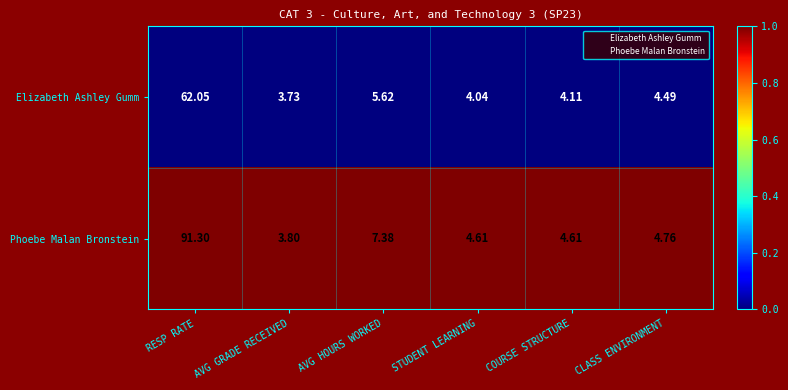

Which series has the largest total across all categories?

Phoebe Malan Bronstein